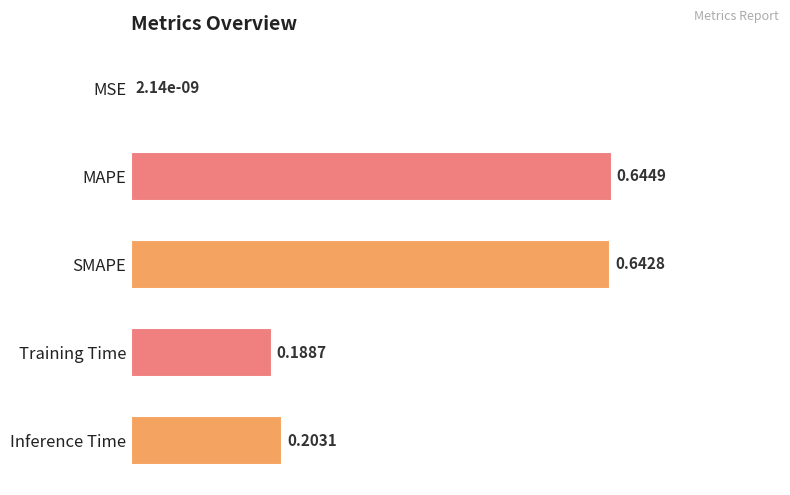

What is the sum of all values?

1.7